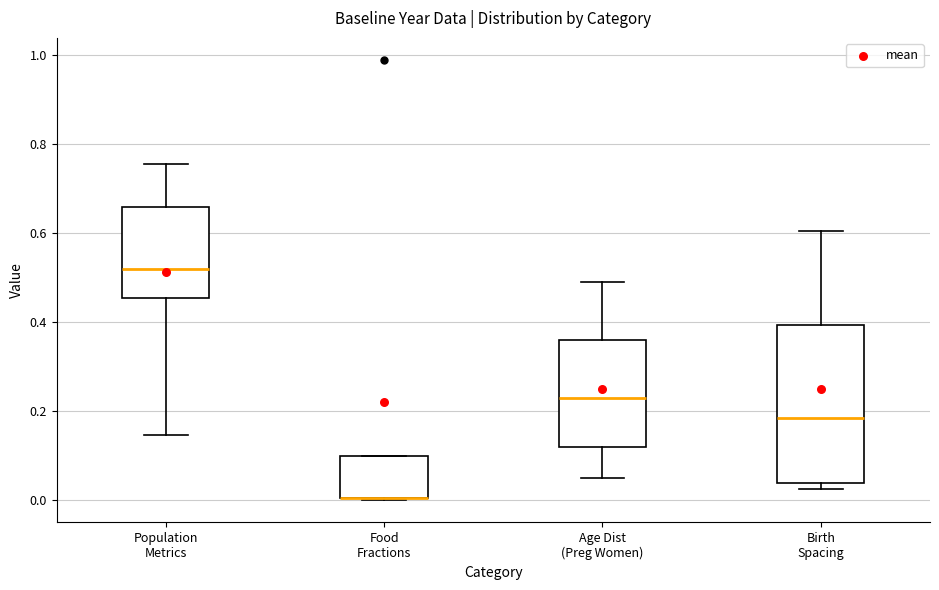

Reading left to right, transcribe this box plot: for each box, give where its median line is, the range the box spans, and where its two whiskers end, as read against the y-axis. The values are not printed on the chart, so give them approximately, as read against the axis.

Population Metrics: median 0.52, box 0.46 to 0.66, whiskers 0.14 to 0.76
Food Fractions: median 0.00 (drawn on the box's lower edge), box 0.00 to 0.10, whiskers 0.00 to 0.10
Age Dist (Preg Women): median 0.22, box 0.12 to 0.36, whiskers 0.06 to 0.50
Birth Spacing: median 0.18, box 0.04 to 0.40, whiskers 0.02 to 0.60